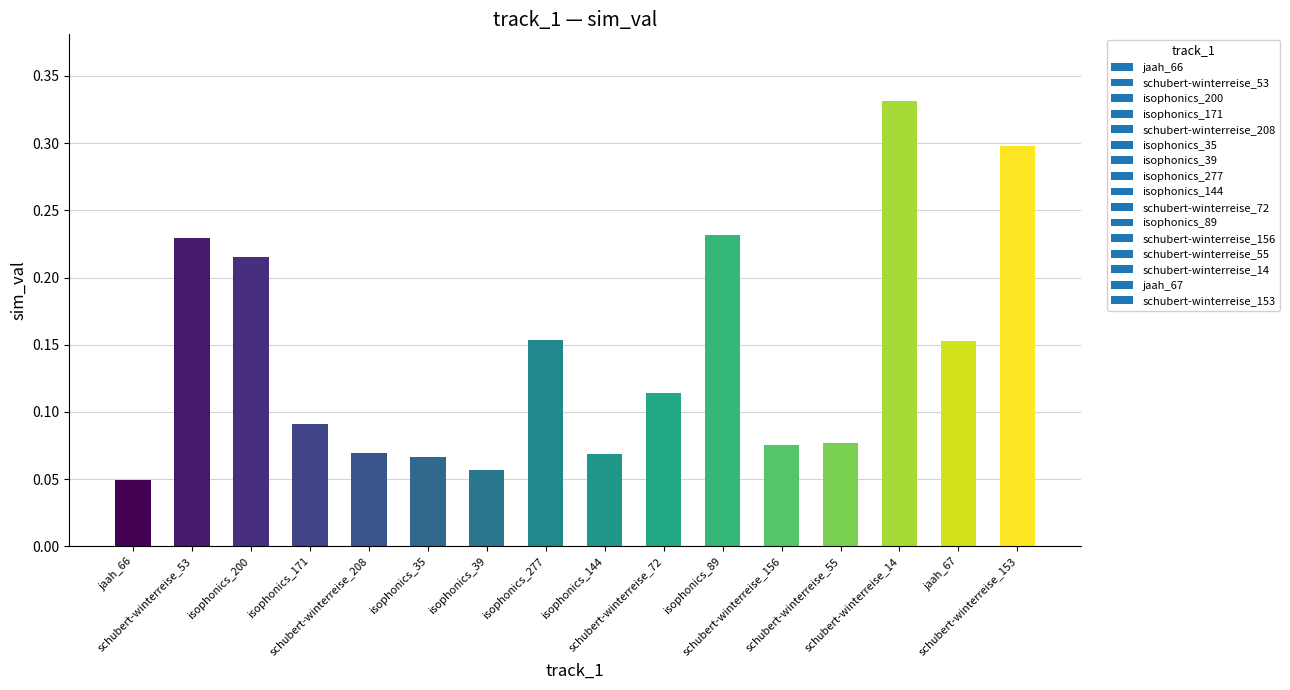

Count the values in the range 0 to 1.

16